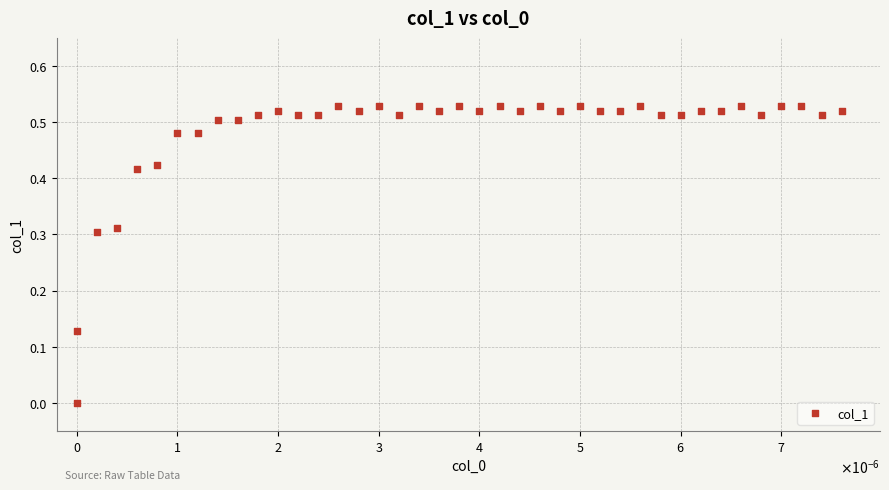

How many data points are displayed?

40